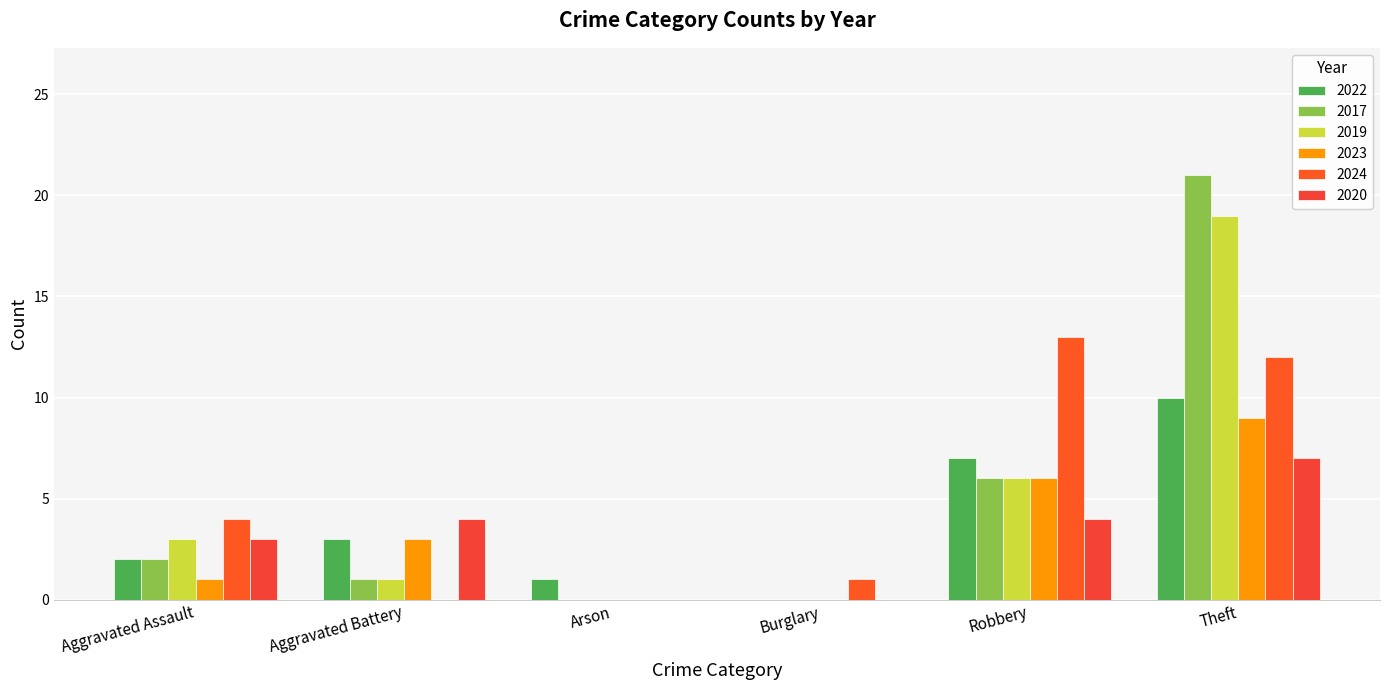

The value of 2019 at Robbery is 6. True or false?

True